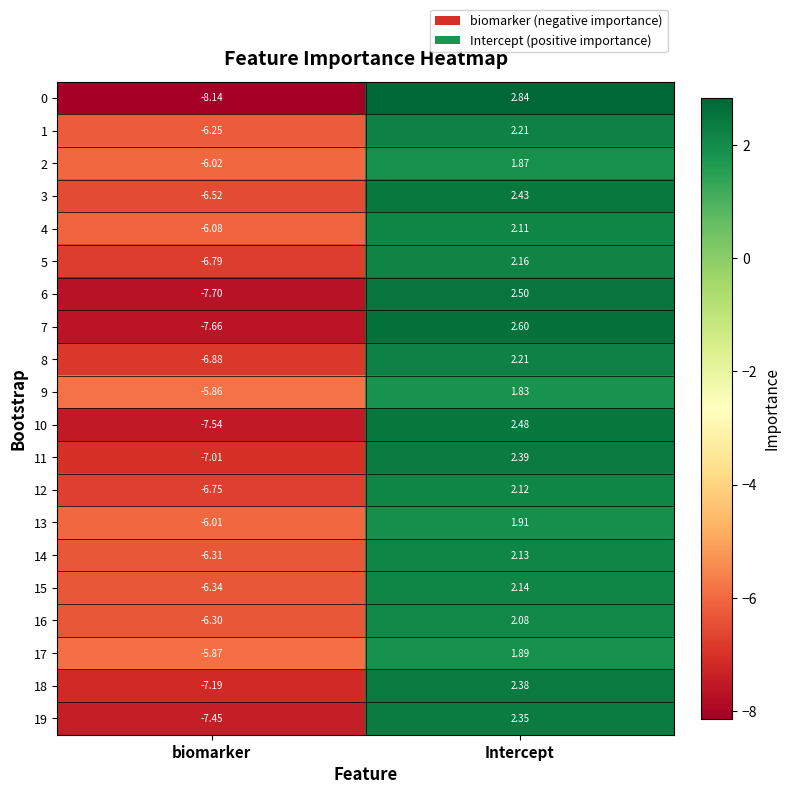

At which label does 17 reach its minimum?

biomarker